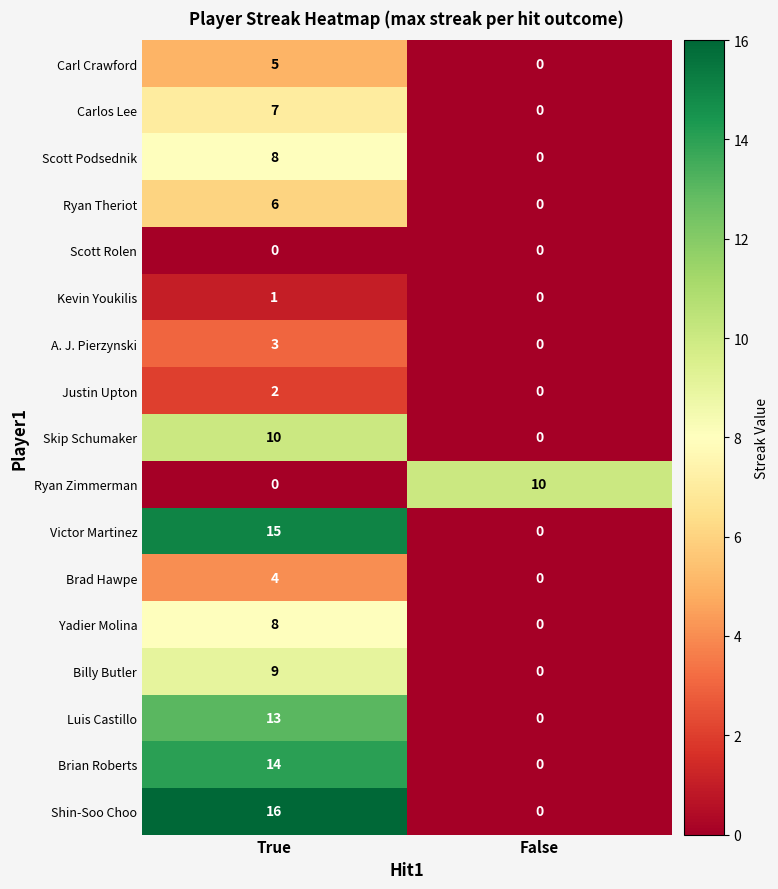

What is the maximum value for Billy Butler?

9